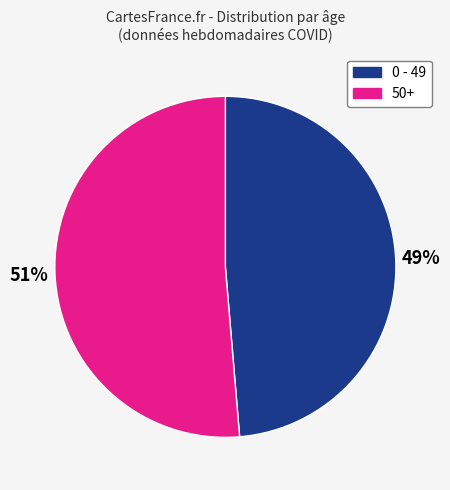

Rank the categories by value from highest to lowest.

50+, 0 - 49